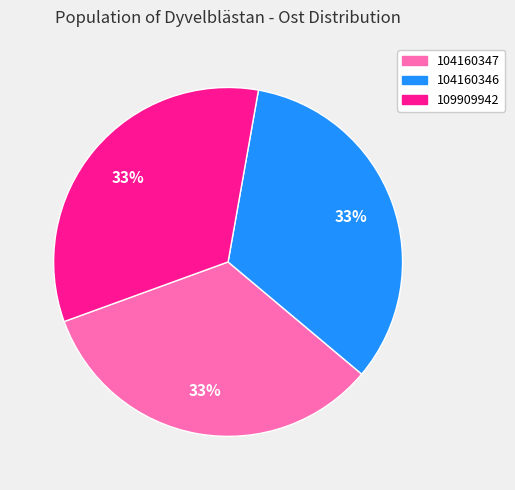

Is it true that 109909942 is 33% of the pie?

True